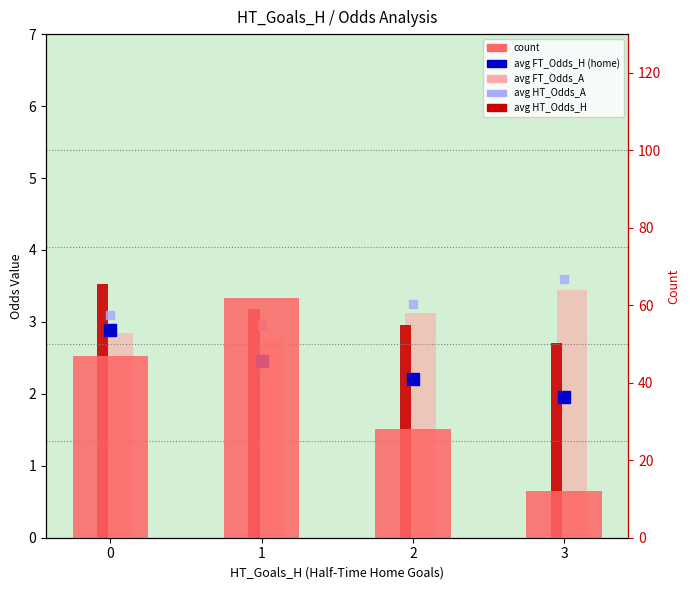

At which category does the chart reach its peak across all series?

1